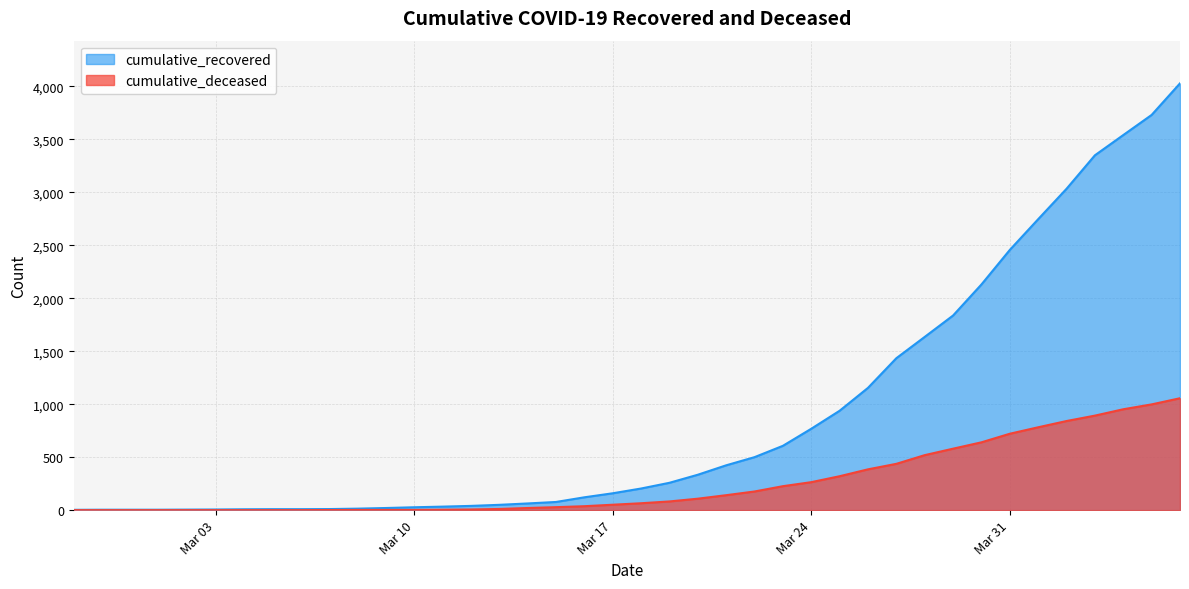

True or false: cumulative_deceased has a value of 782 at 2020-04-01.

True